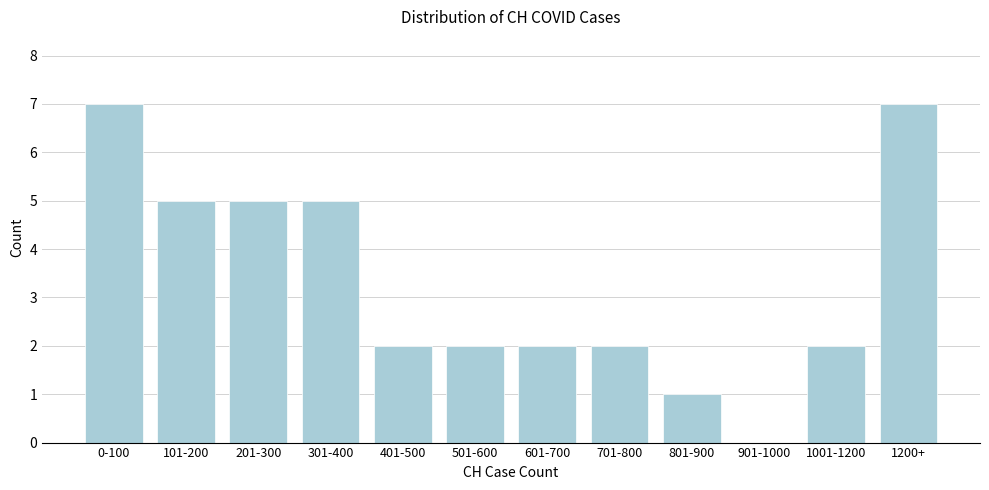

Reading right to left, transcribe all the data shown in this chart.

1200+=7	1001-1200=2	901-1000=0	801-900=1	701-800=2	601-700=2	501-600=2	401-500=2	301-400=5	201-300=5	101-200=5	0-100=7